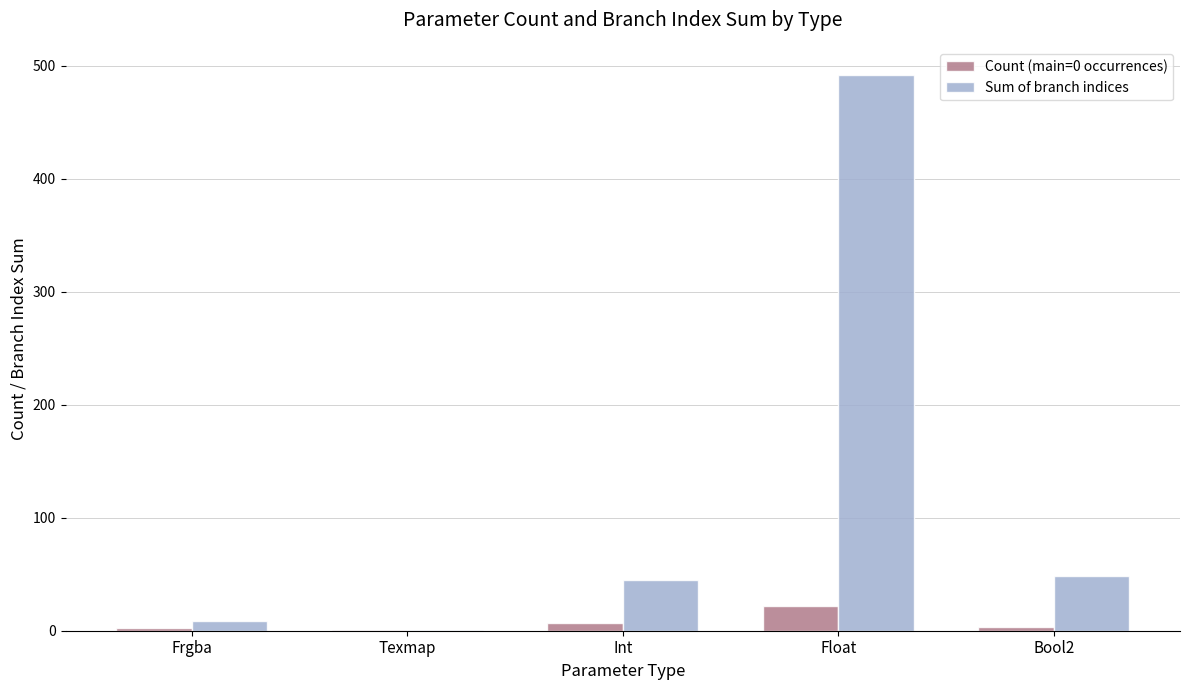

How many distinct data groups are displayed?

2